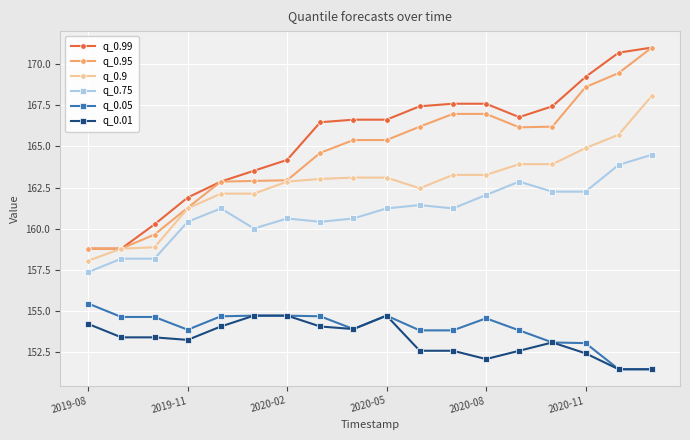

Count the number of data series in this chart.

6